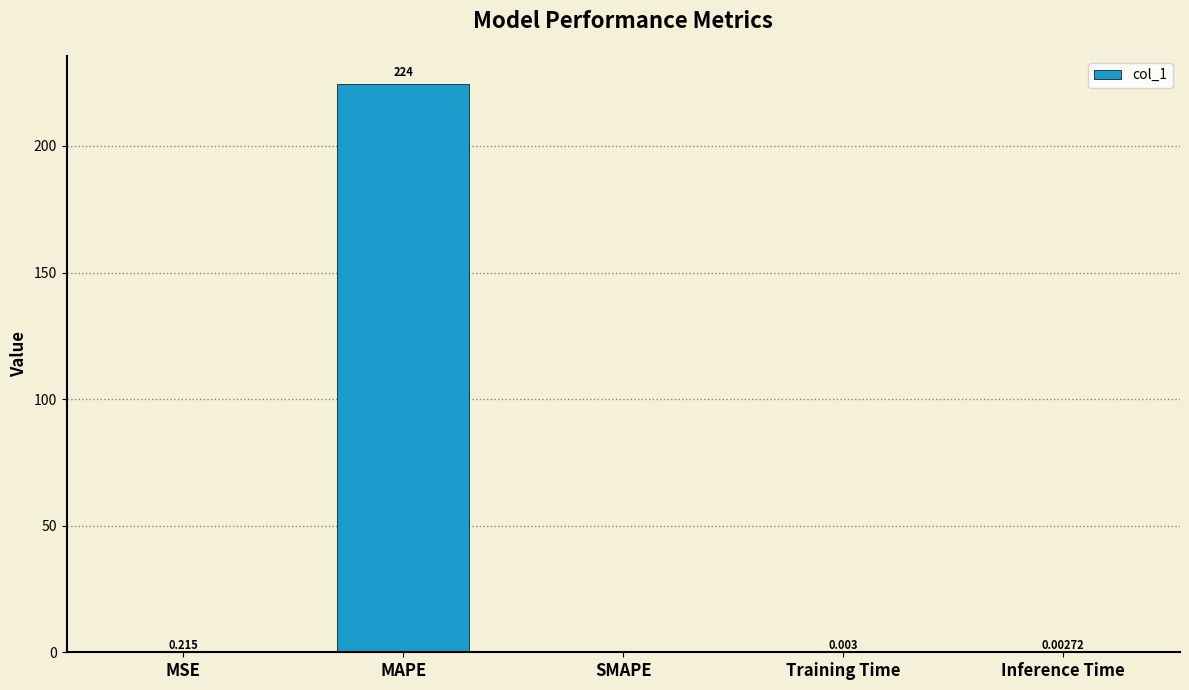

At which label is the value closest to 112?

MSE